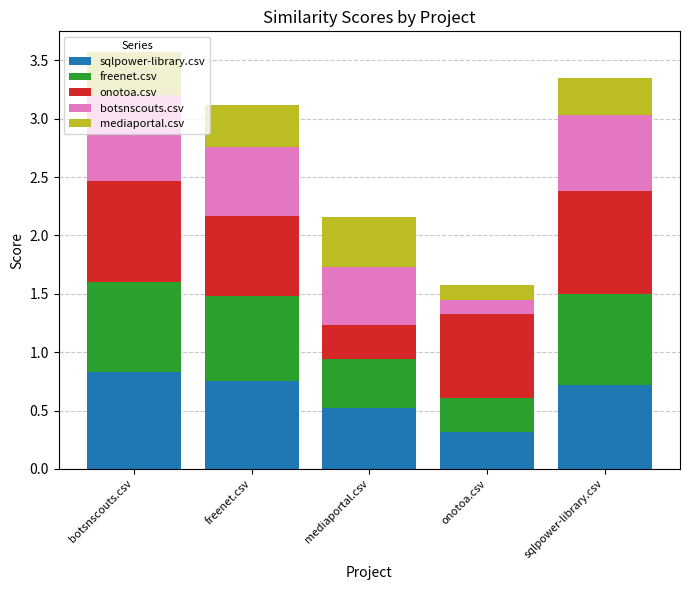

What is the minimum value for sqlpower-library.csv?

0.3